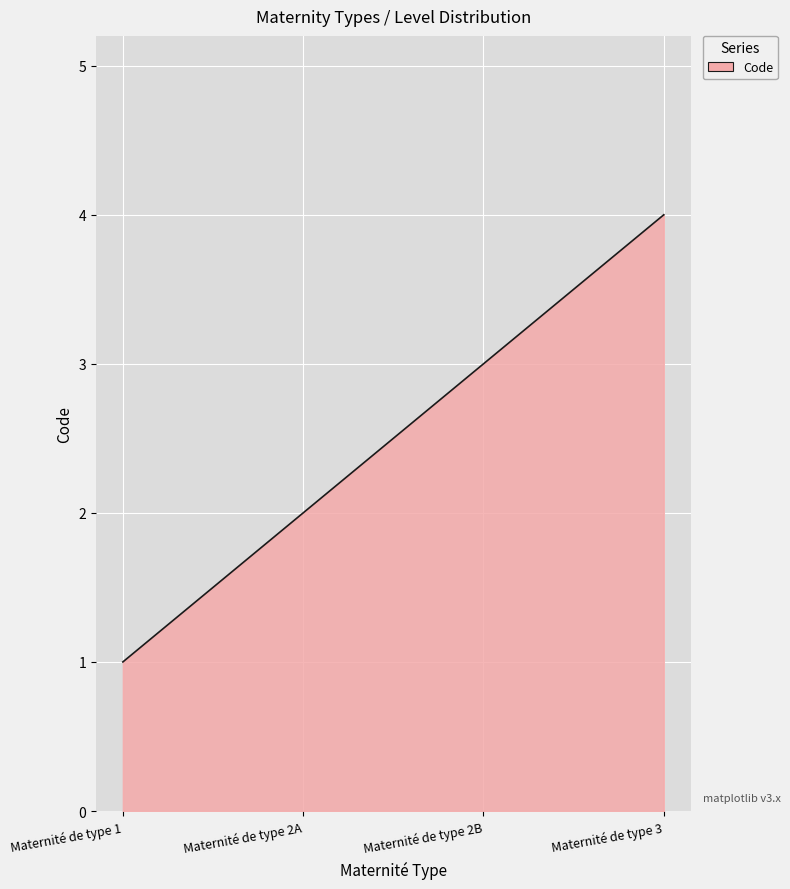

Rank the categories by value from lowest to highest.

Maternité de type 1, Maternité de type 2A, Maternité de type 2B, Maternité de type 3